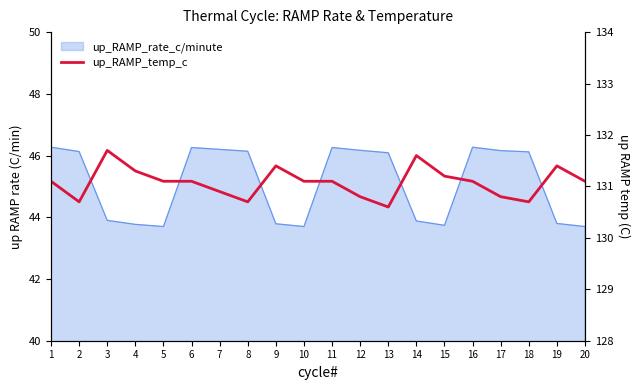

What is the difference between the maximum and second lowest values?

1.0